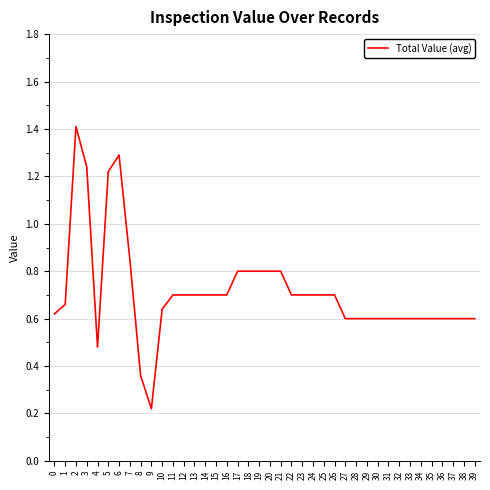

What is the sum of the values at 2 and 16?

2.1